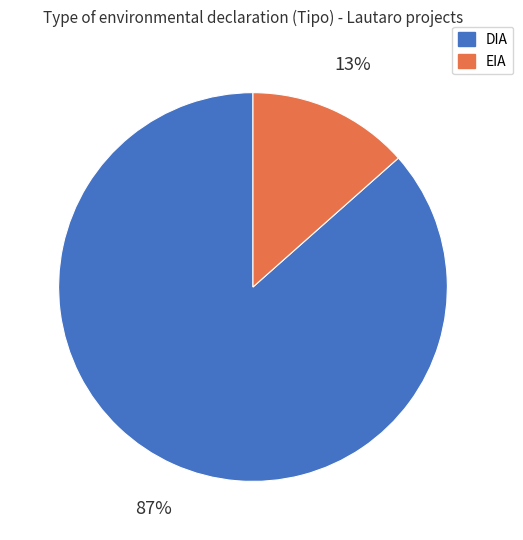

How many slices are in this pie chart?

2